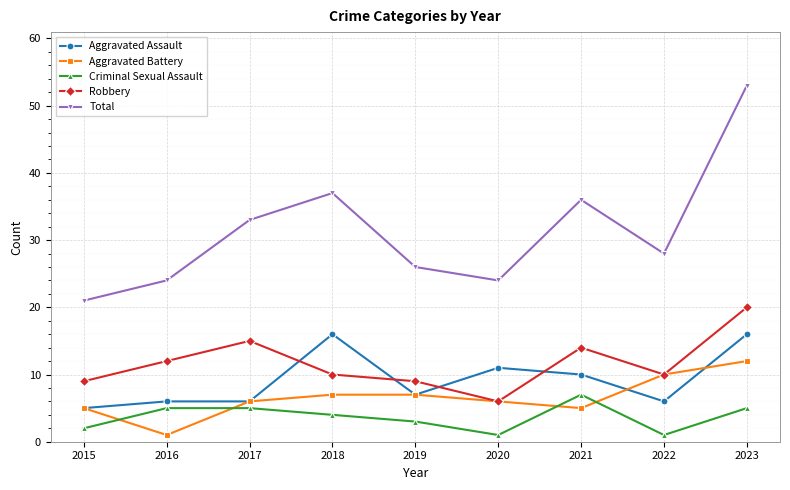

Reading left to right, what are all the values shown in this chart?

Aggravated Assault: 2015=5	2016=6	2017=6	2018=16	2019=7	2020=11	2021=10	2022=6	2023=16
Aggravated Battery: 2015=5	2016=1	2017=6	2018=7	2019=7	2020=6	2021=5	2022=10	2023=12
Criminal Sexual Assault: 2015=2	2016=5	2017=5	2018=4	2019=3	2020=1	2021=7	2022=1	2023=5
Robbery: 2015=9	2016=12	2017=15	2018=10	2019=9	2020=6	2021=14	2022=10	2023=20
Total: 2015=21	2016=24	2017=33	2018=37	2019=26	2020=24	2021=36	2022=28	2023=53